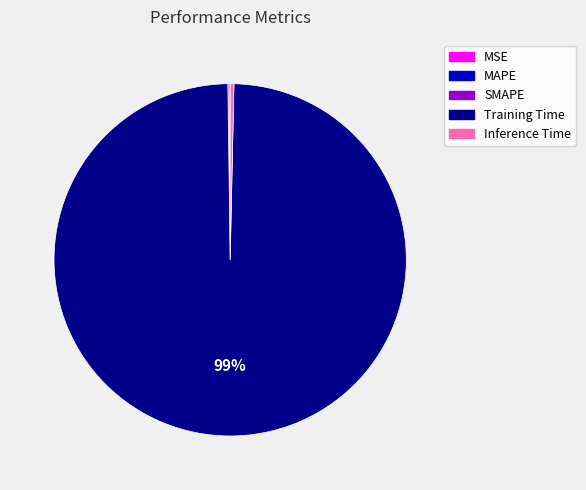

Which category has the biggest portion of the pie?

Training Time